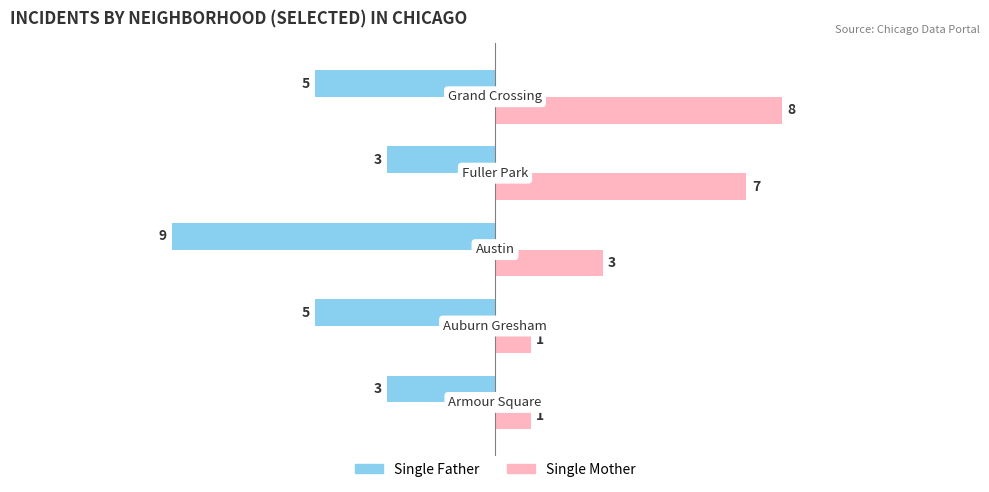

What is the difference between the second highest and minimum values in the Single Father series?

6